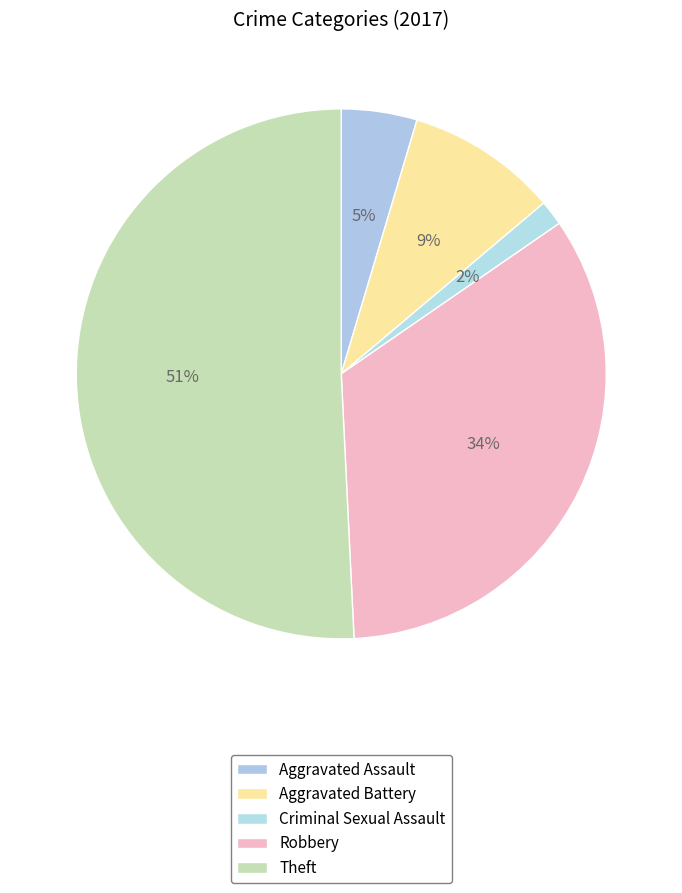

How many segments does this pie chart have?

5